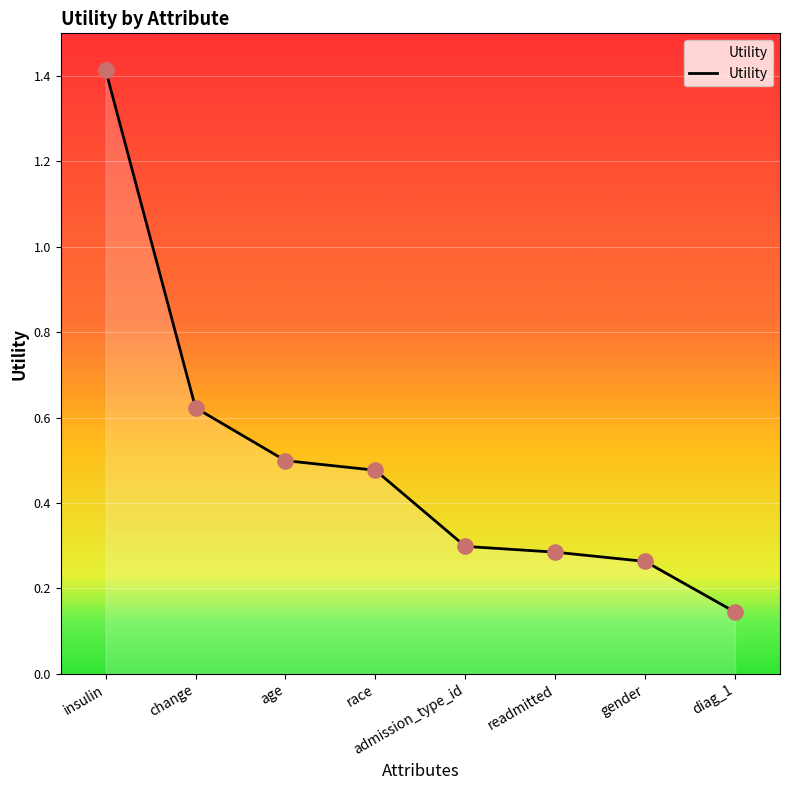

Between diag_1 and readmitted, which is larger?

readmitted